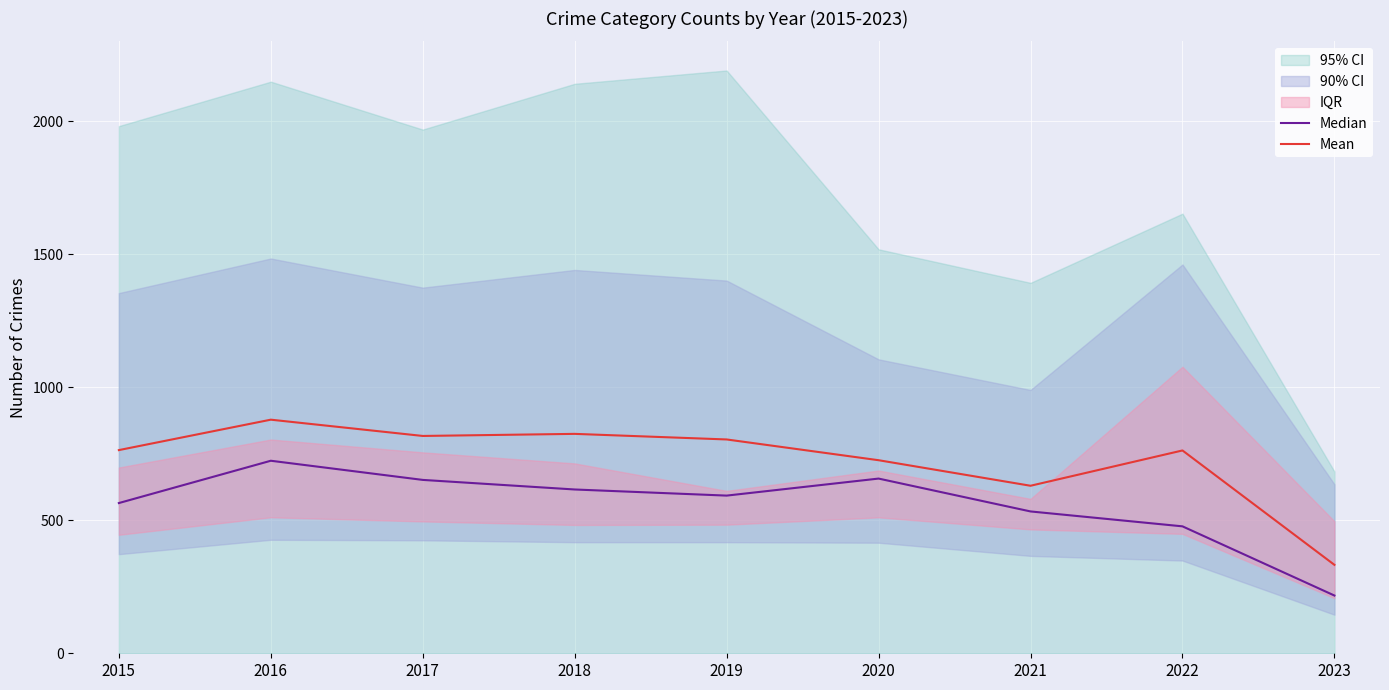

Reading left to right, list all the values displayed in this chart.

Median: 564.5	723.5	651.5	615.5	592.5	656.5	533.0	477.0	217.0
Mean: 763.5	877.8	816.7	824.5	803.5	725.5	629.5	762.2	332.3